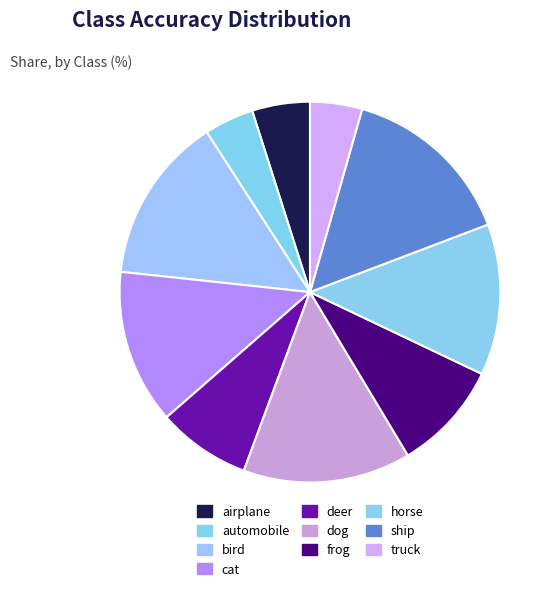

Is there any slice that represents more than half of the pie?

No